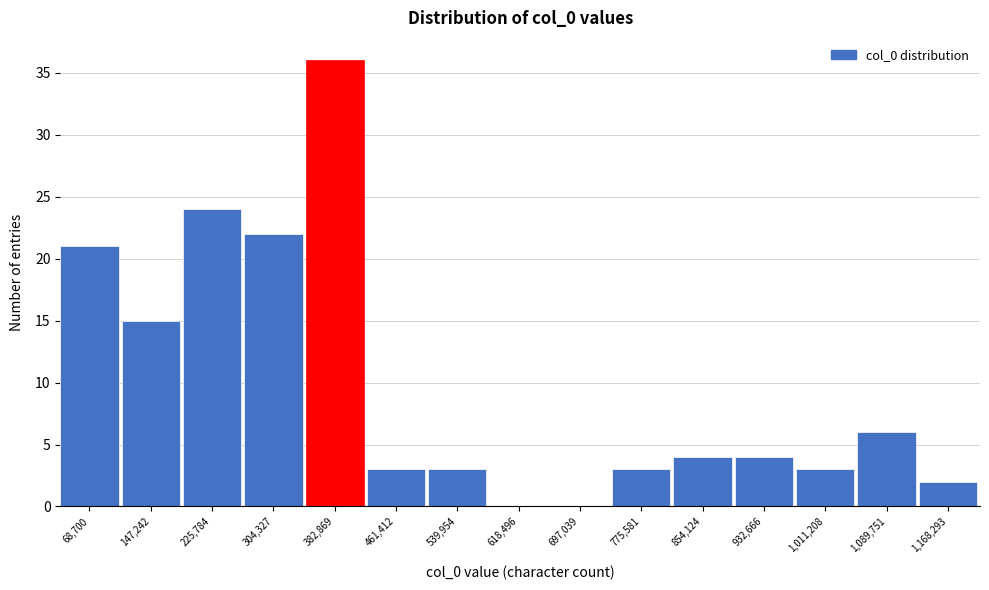

Which has a higher value, 854,124 or 775,581?

854,124